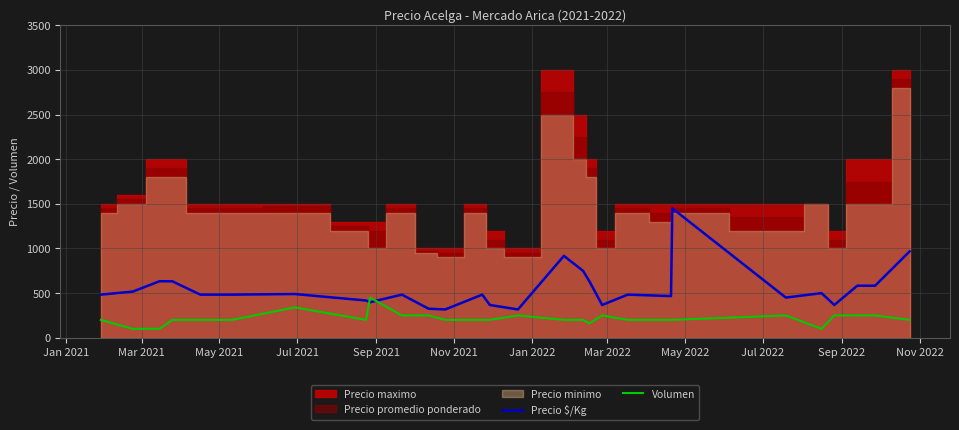

How many values in the Precio $/Kg series are below 483?

10